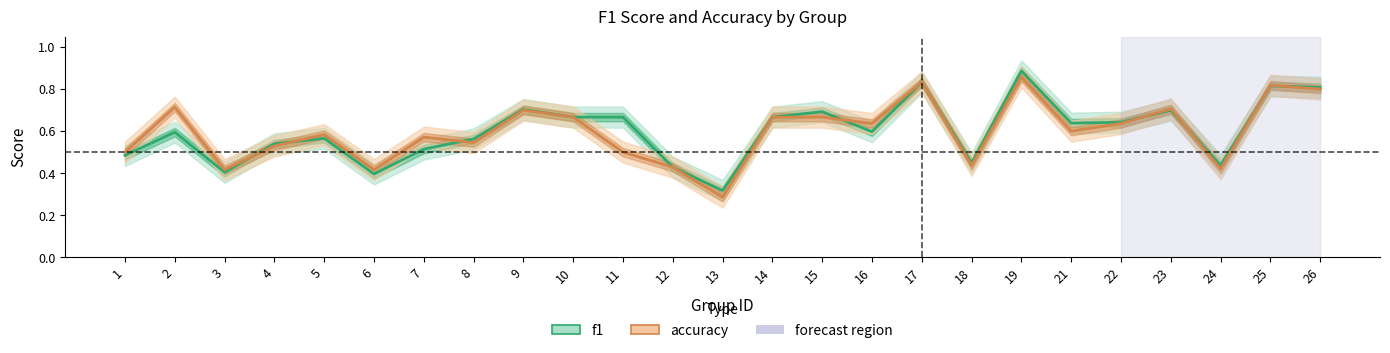

What is the average value of the f1 series?

0.6